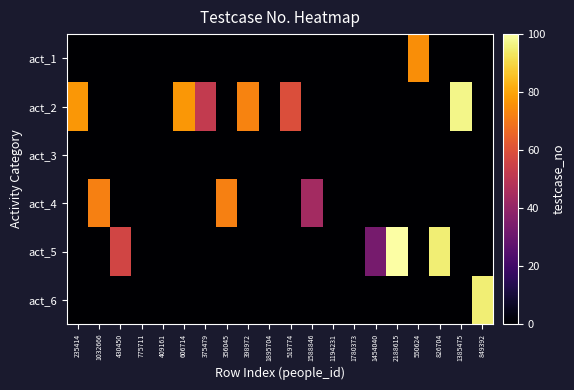

Reading left to right, what are all the values shown in this chart?

row_0: 0	0	0	0	0	0	0	0	0	0	0	0	0	0	0	0	75	0	0	0
row_1: 77	0	0	0	0	77	52	0	73	0	59	0	0	0	0	0	0	0	97	0
row_2: 0	0	0	0	0	0	0	0	0	0	0	0	0	0	0	0	0	0	0	0
row_3: 0	72	0	0	0	0	0	72	0	0	0	44	0	0	0	0	0	0	0	0
row_4: 0	0	56	0	0	0	0	0	0	0	0	0	0	0	33	100	0	95	0	0
row_5: 0	0	0	0	0	0	0	0	0	0	0	0	0	0	0	0	0	0	0	95